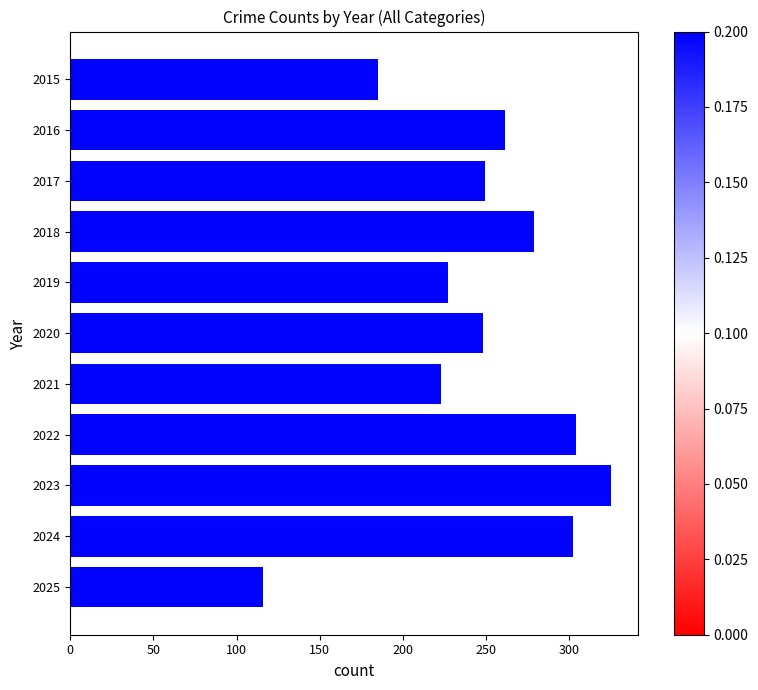

What is the value of the 11th bar from the top?

116